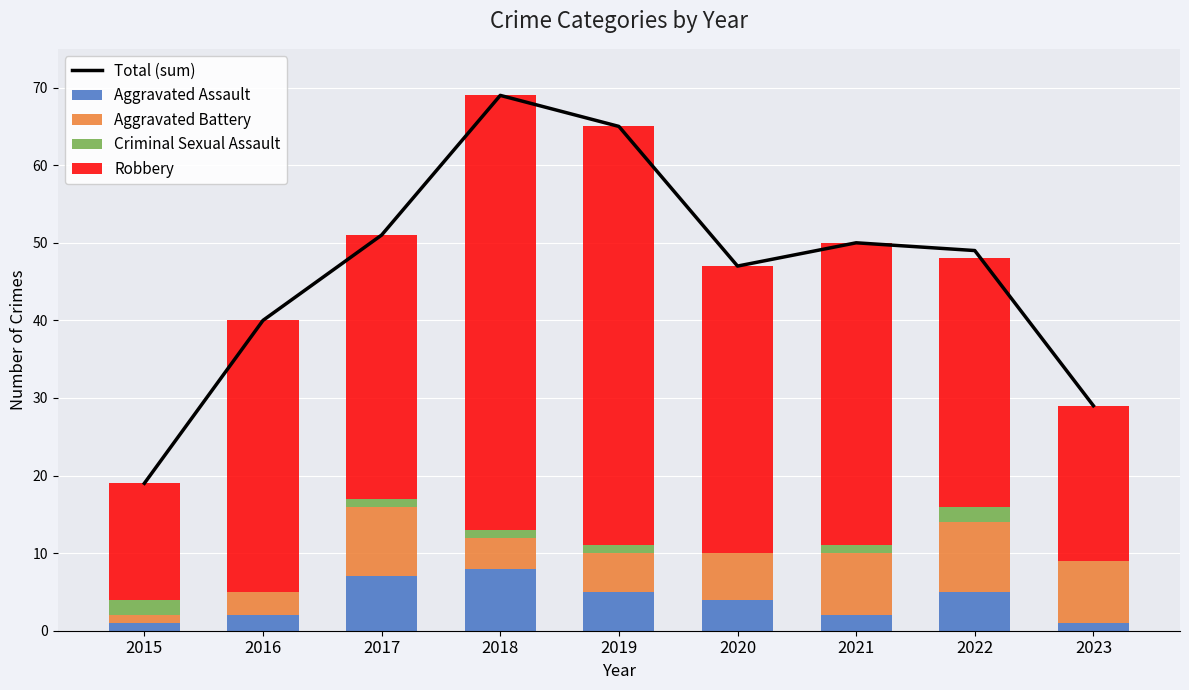

What is the sum of all Total (sum) values?

419